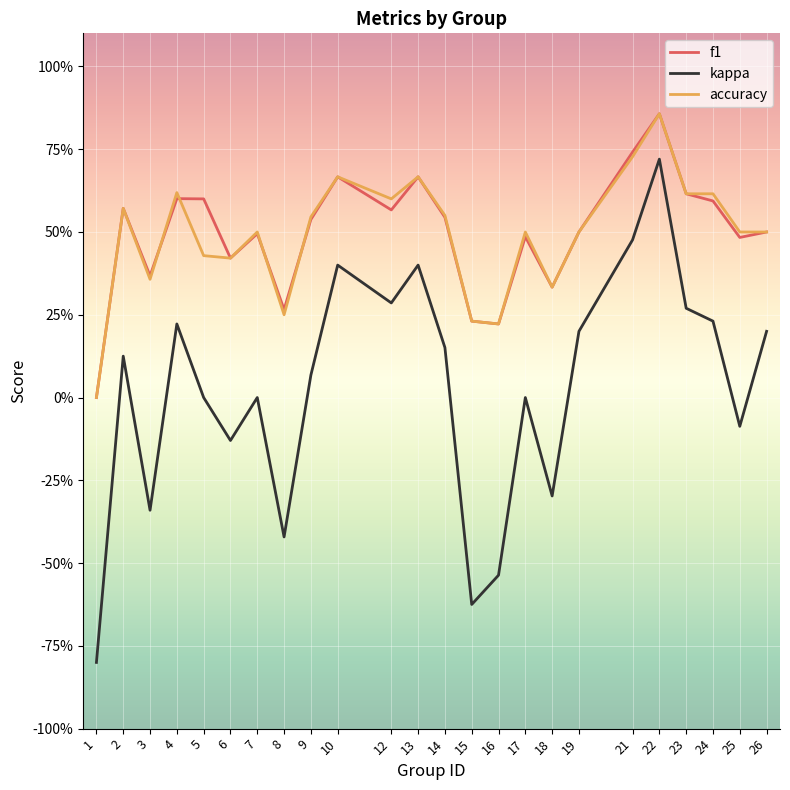

Is this an area chart (filled region under the line)?

No